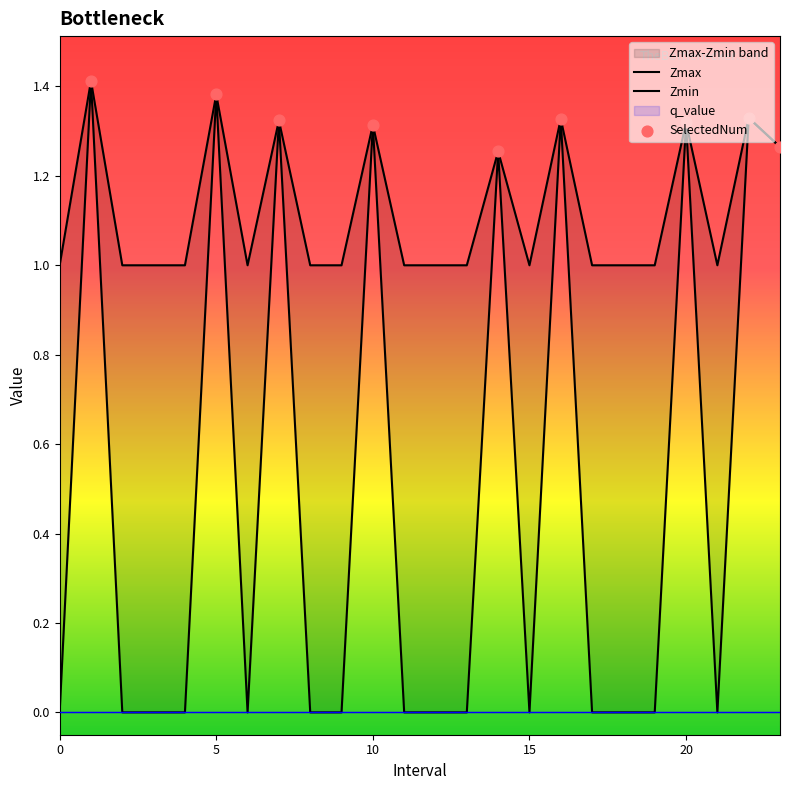

Which series has the largest Y range (max minus min)?

Zmin